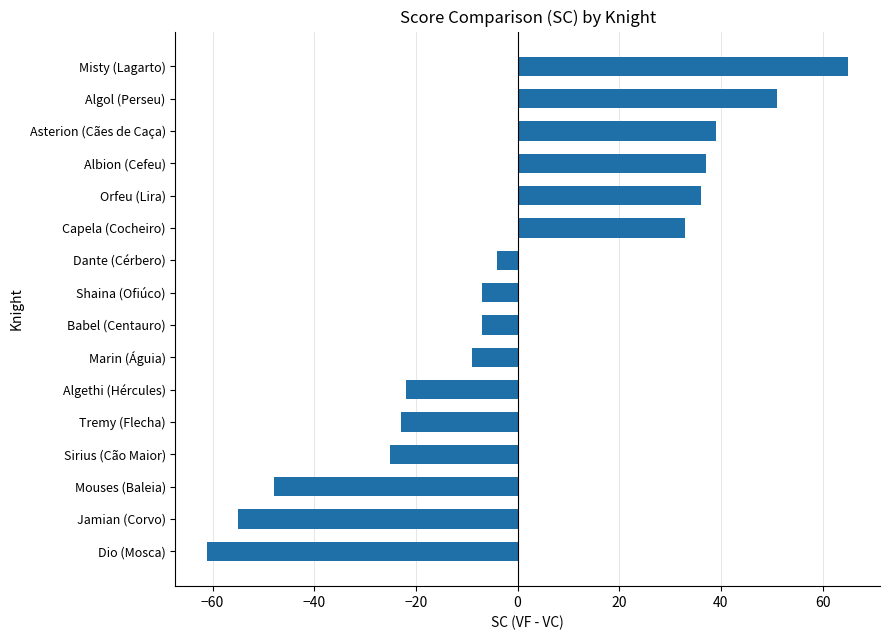

What is the change in value from Babel (Centauro) to Orfeu (Lira)?

+43